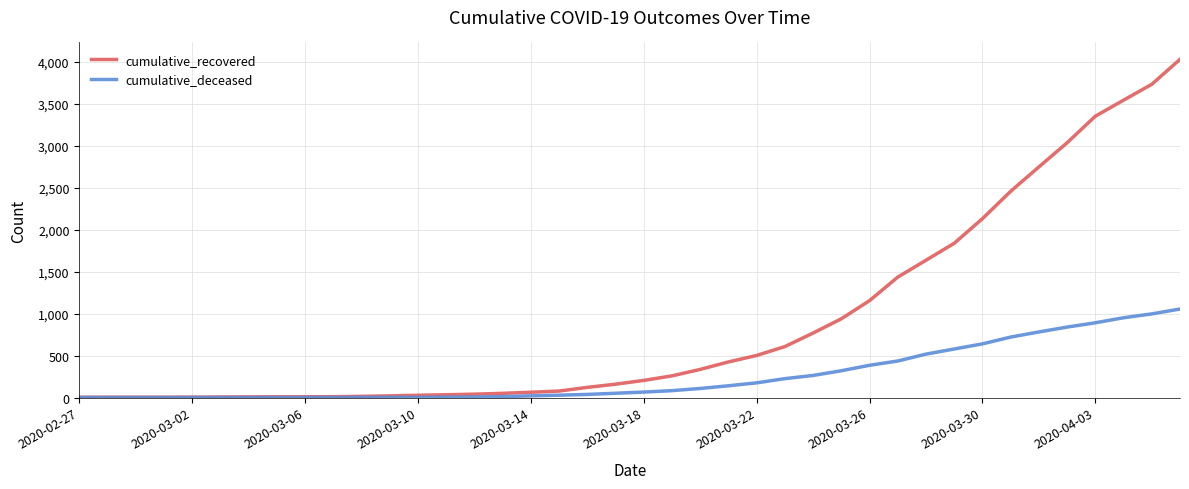

Count the number of categories in the chart.

40